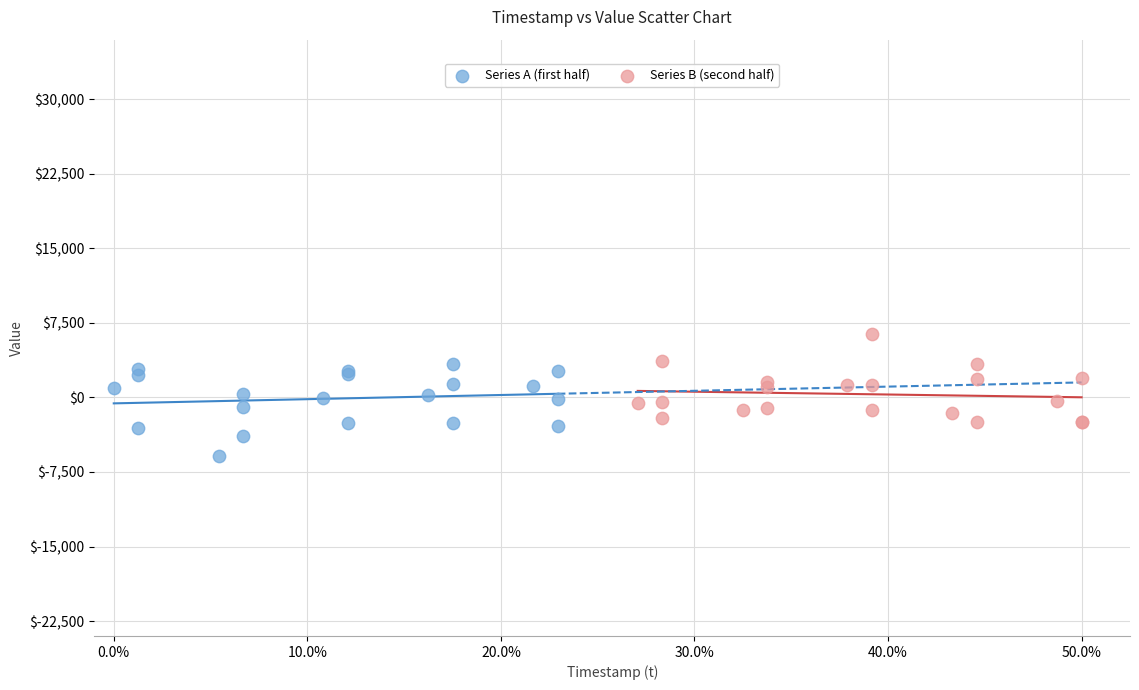

What are all the series names shown in the legend?

Series A (first half), Series B (second half)